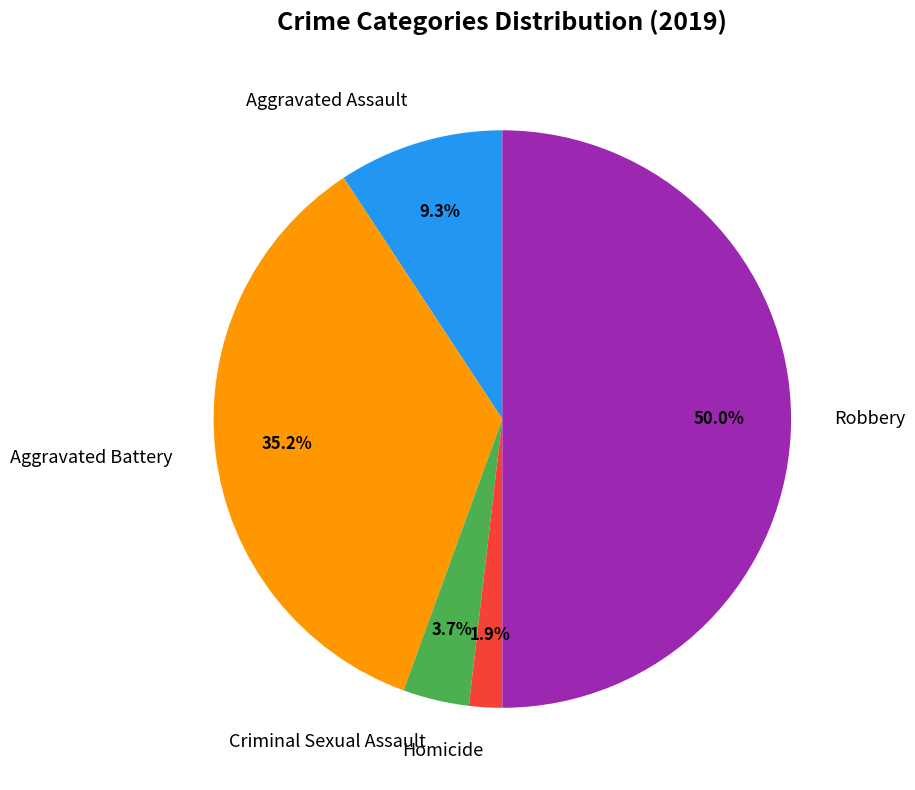

Count the number of slices in the pie.

5